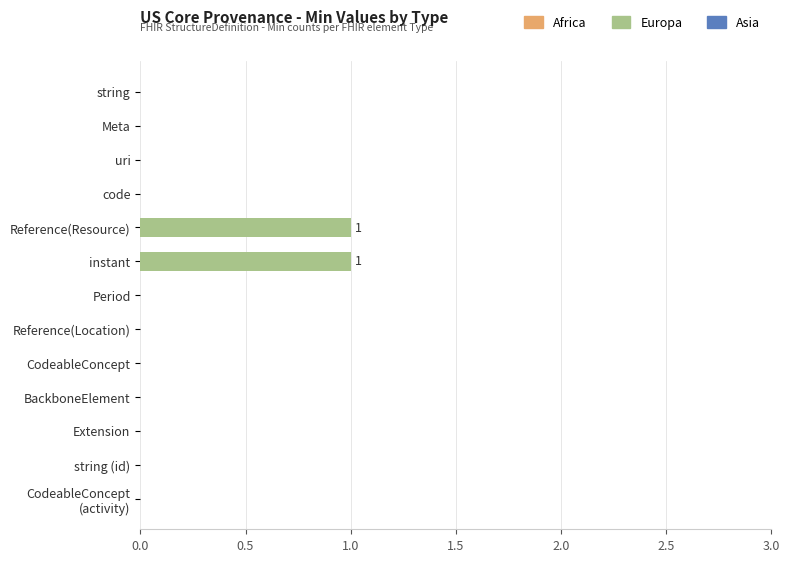

The value at CodeableConcept is 0. True or false?

True